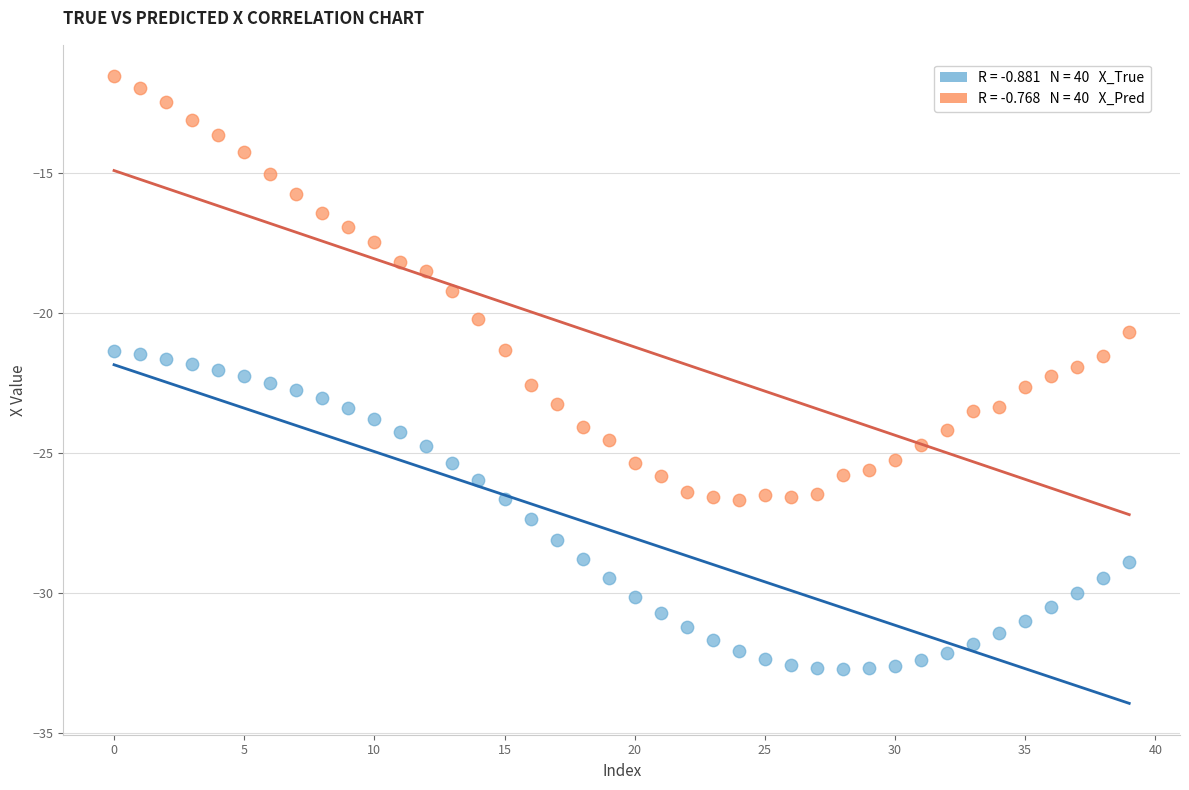

Across all data points, what is the range of Y values (max minus min)?

21.2